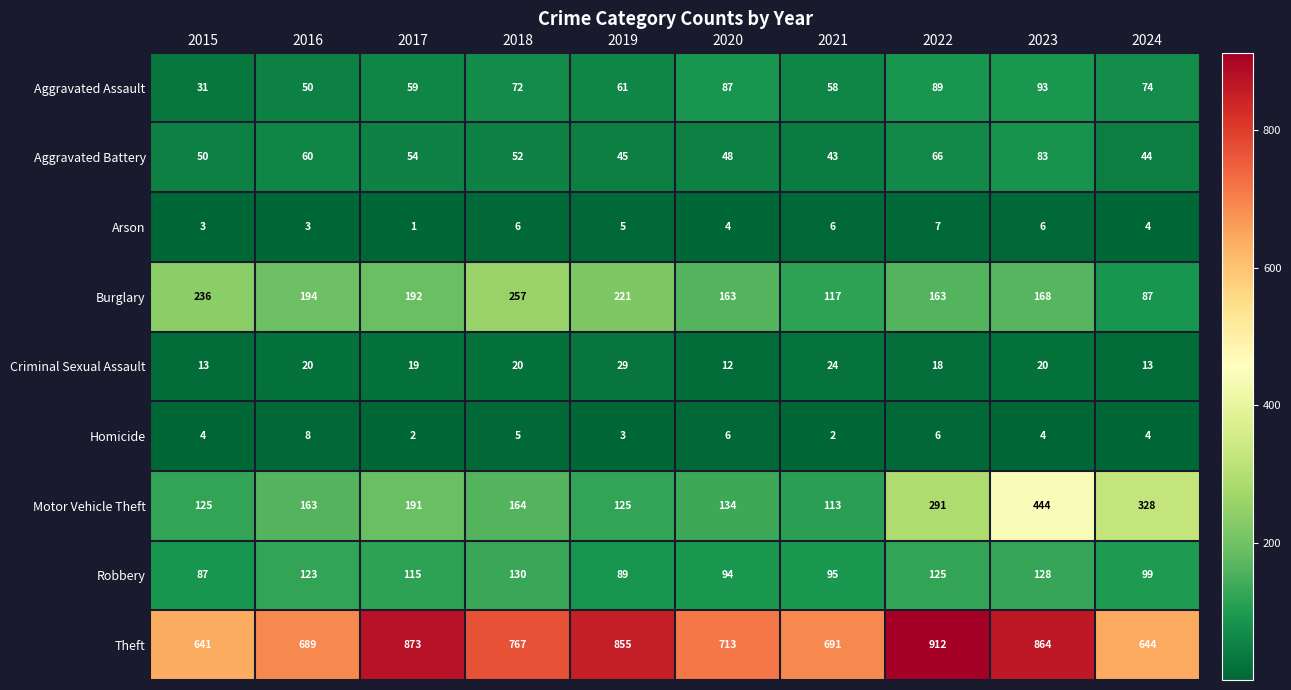

How many series are shown in this chart?

9